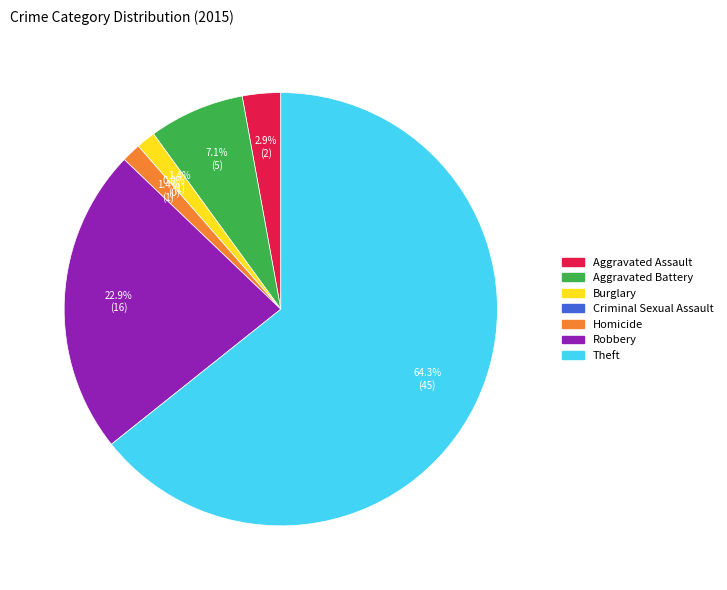

Is there a majority slice in this chart?

Yes